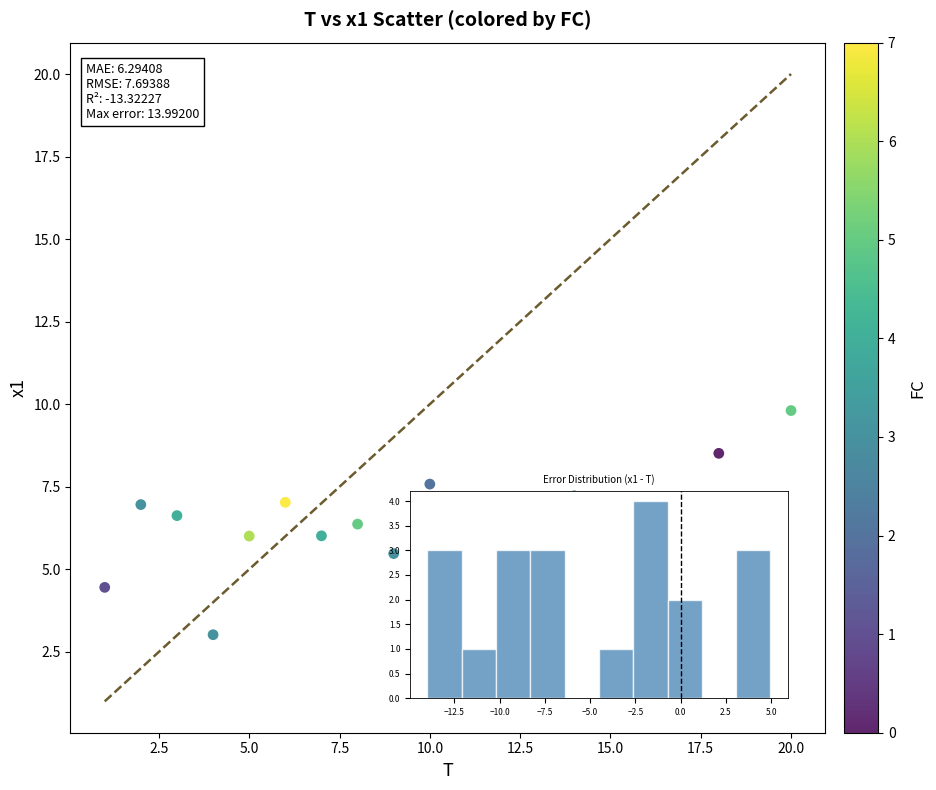

What is the range of Y values (max minus min)?

7.7